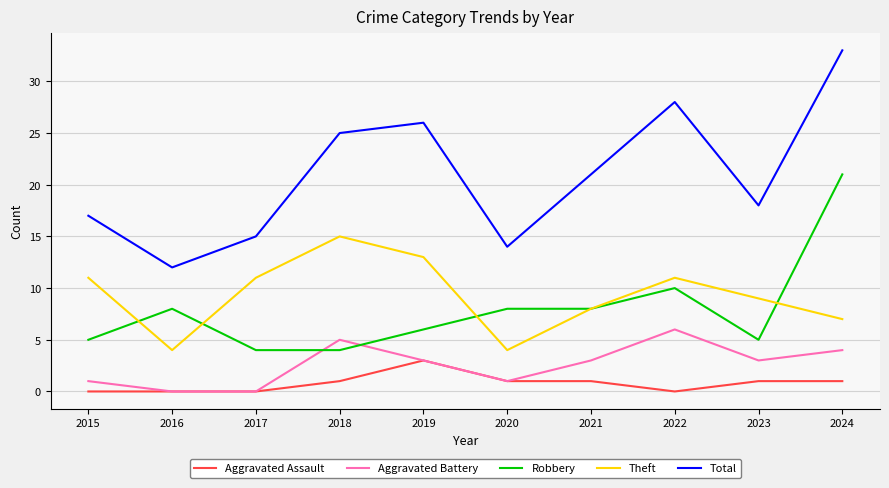

Is the value of Aggravated Battery at 2018 greater than the value of Aggravated Assault at 2024?

Yes